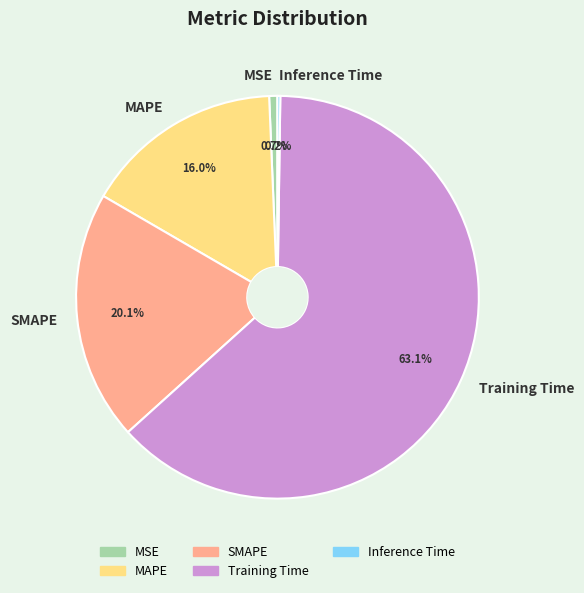

Does Training Time account for over 50% of the chart?

Yes